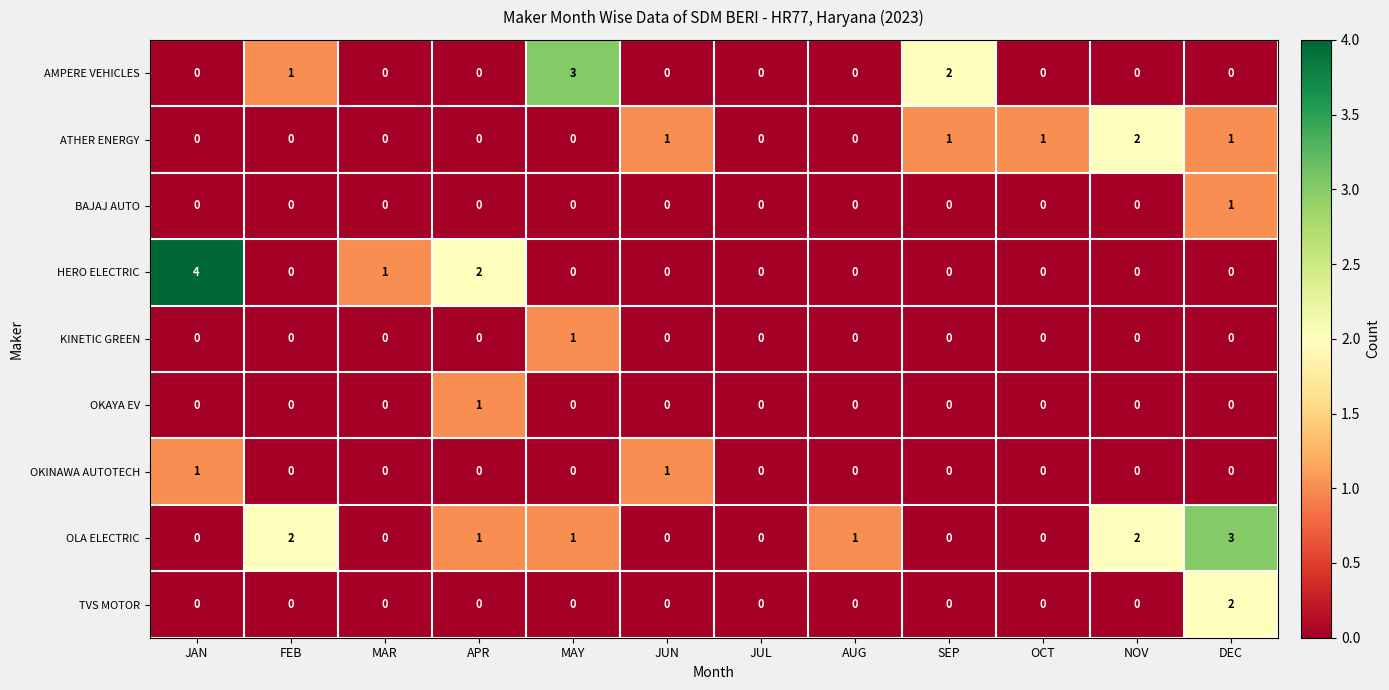

Which series has the largest range (max minus min)?

HERO ELECTRIC